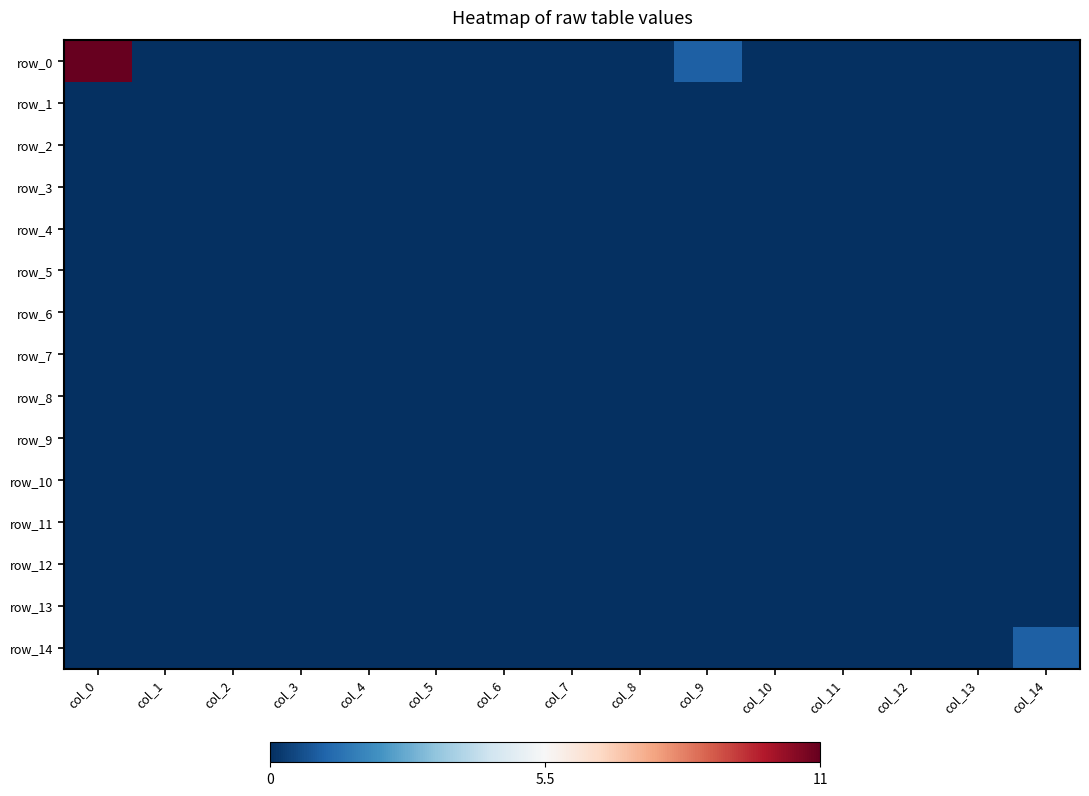

Rank the categories by row_12 value from lowest to highest.

col_0, col_1, col_2, col_3, col_4, col_5, col_6, col_7, col_8, col_9, col_10, col_11, col_12, col_13, col_14